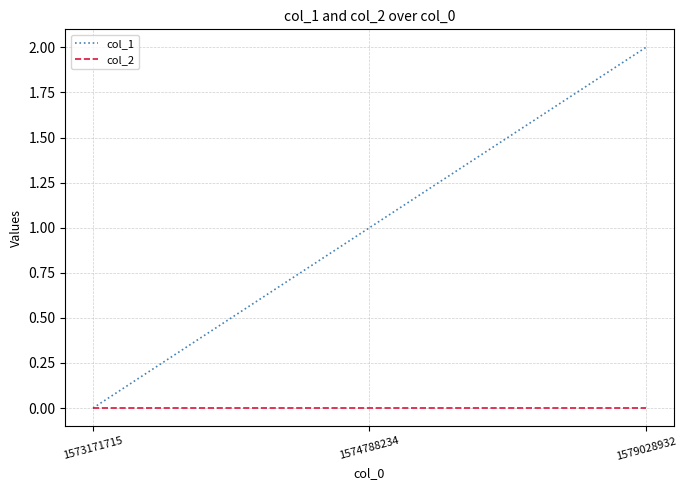

How many lines are shown in the chart?

2